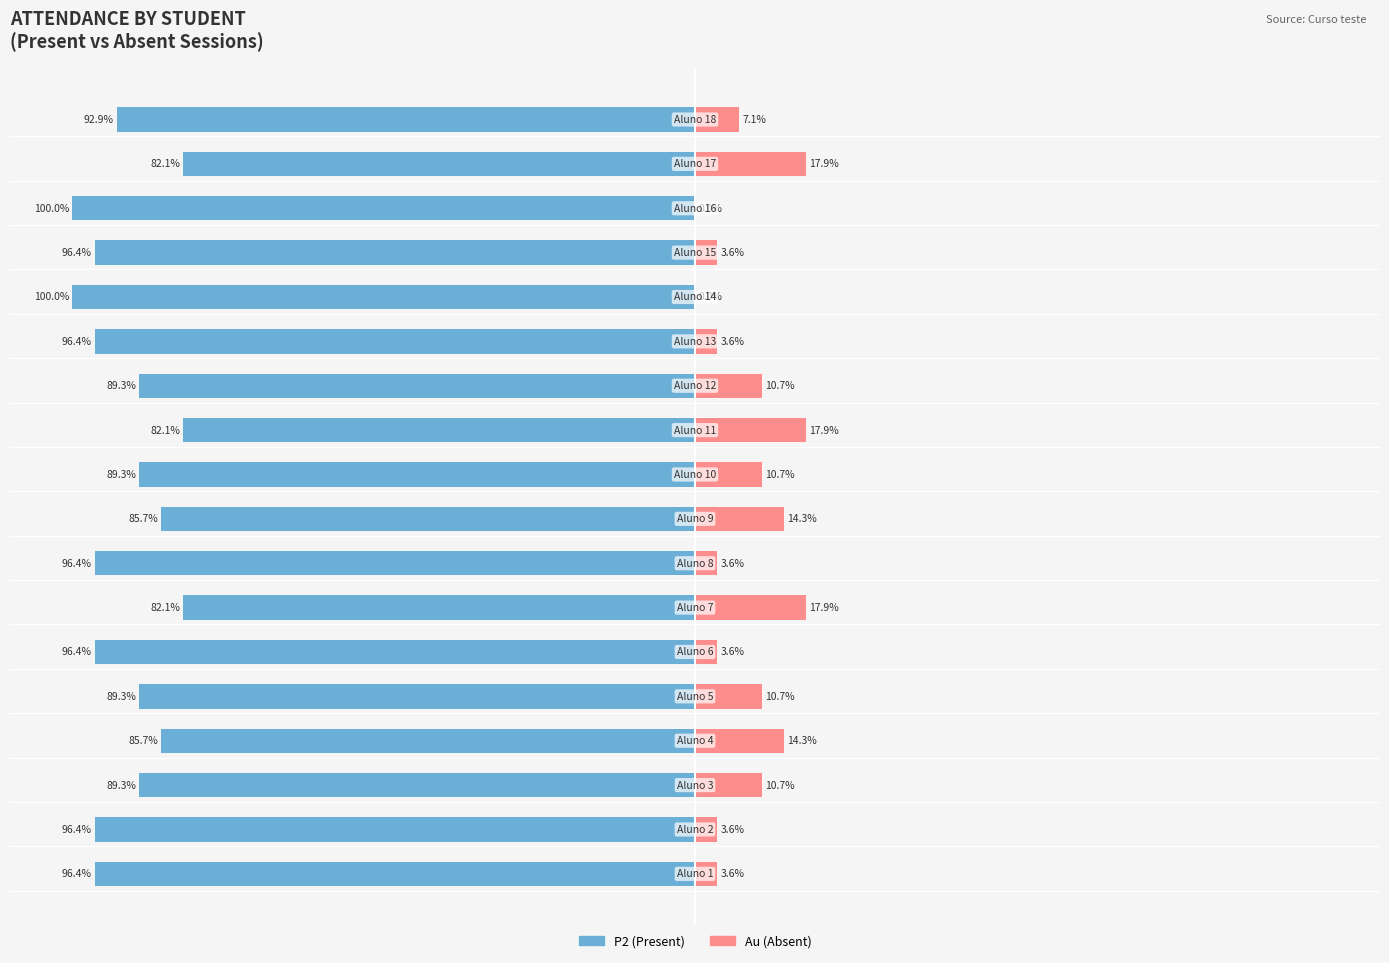

Are the bars horizontal?

Yes